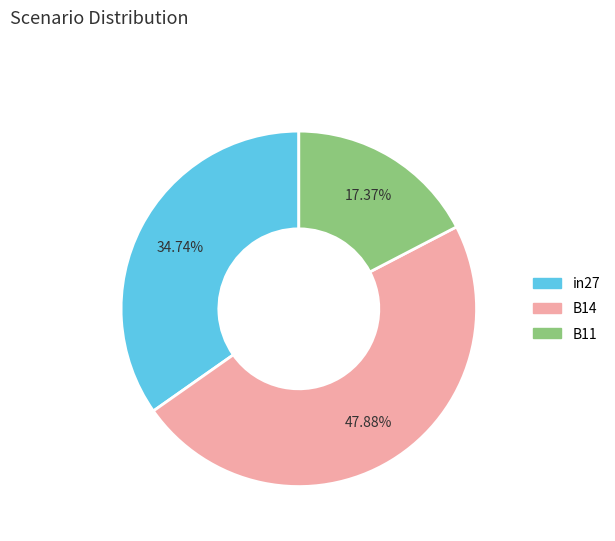

Between B14 and in27, which is larger?

B14